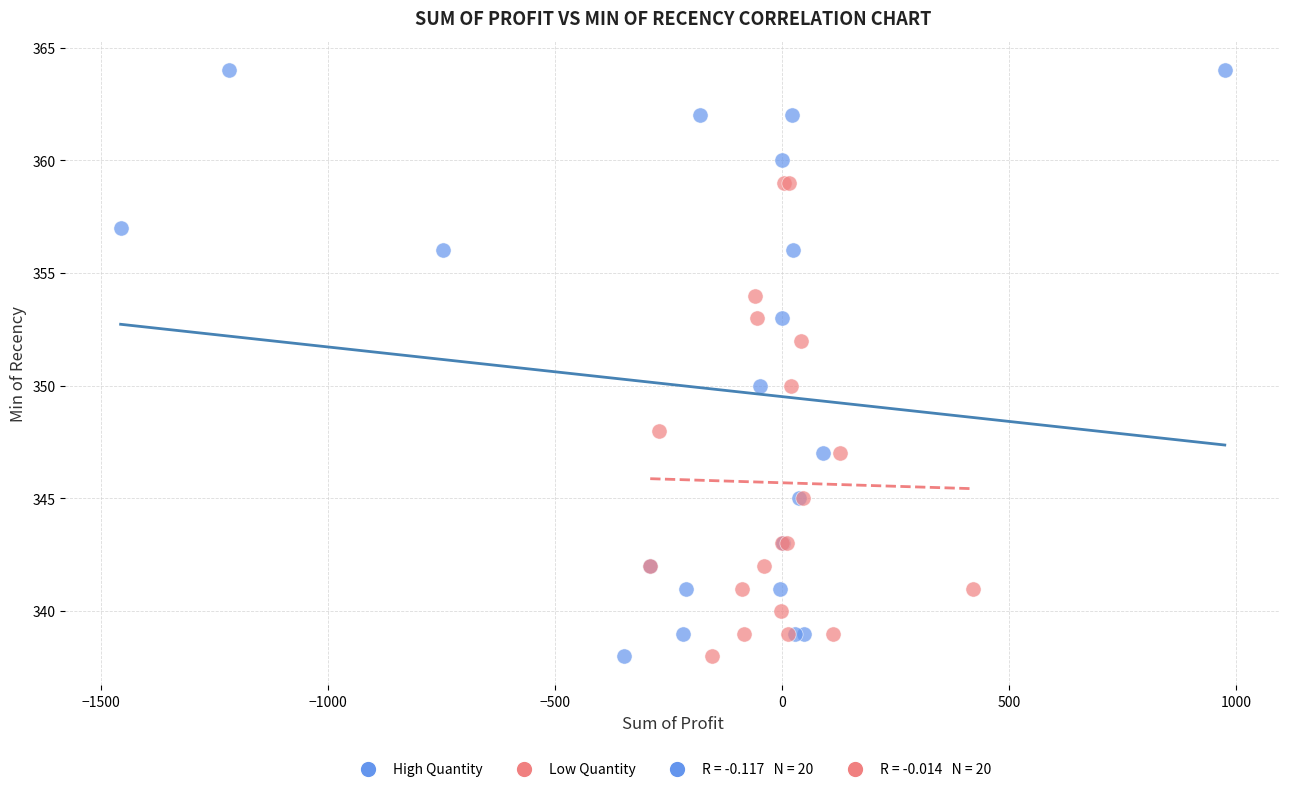

Which series has the widest spread of Y values?

High Quantity